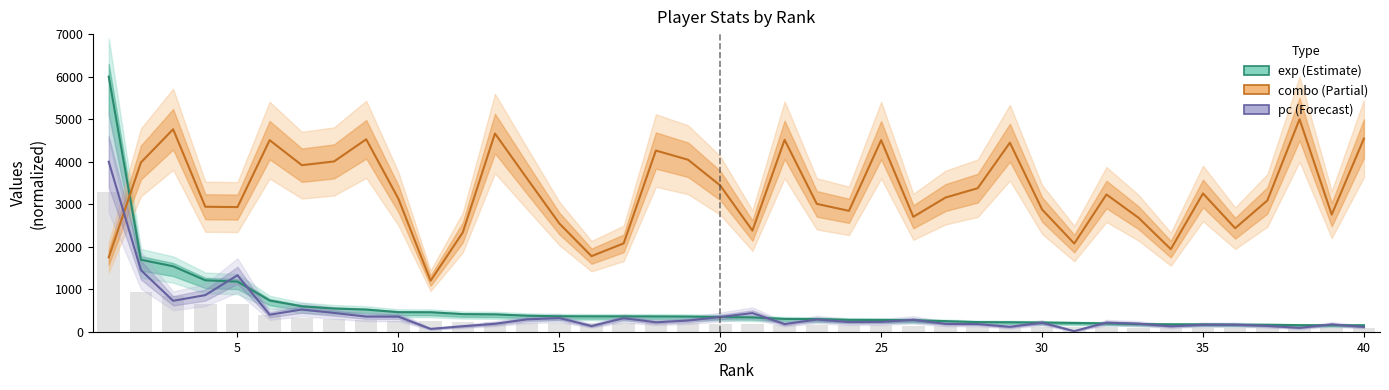

Reading left to right, transcribe all the data shown in this chart.

exp: 6000.0	1696.6	1543.7	1213.7	1183.4	737.5	602.4	550.2	524.7	464.0	462.1	418.4	412.5	381.2	368.3	366.4	365.6	364.4	361.3	352.5	340.9	306.4	302.4	284.3	281.4	275.3	253.5	231.1	227.6	221.6	211.6	201.0	184.3	179.4	177.8	170.7	169.0	159.4	157.4	156.8
combo: 1753.4	3983.2	4763.8	2942.4	2934.3	4507.6	3919.1	4007.2	4527.6	3130.5	1205.0	2337.9	4663.7	3602.9	2550.0	1781.4	2081.7	4263.4	4047.2	3442.8	2381.9	4515.6	3010.4	2846.3	4507.6	2706.2	3158.5	3378.7	4447.6	2878.3	2077.7	3230.6	2682.1	1945.6	3254.6	2438.0	3090.5	5000.0	2758.2	4543.6
pc: 4000.0	1451.9	732.1	865.4	1331.9	404.5	527.7	446.8	360.1	359.7	71.8	133.4	191.4	295.4	327.2	138.5	323.3	226.8	267.6	351.9	443.3	184.4	292.3	232.6	236.2	284.4	188.7	184.4	120.8	215.8	19.6	219.3	194.2	132.2	168.3	170.7	141.2	96.5	177.7	117.3